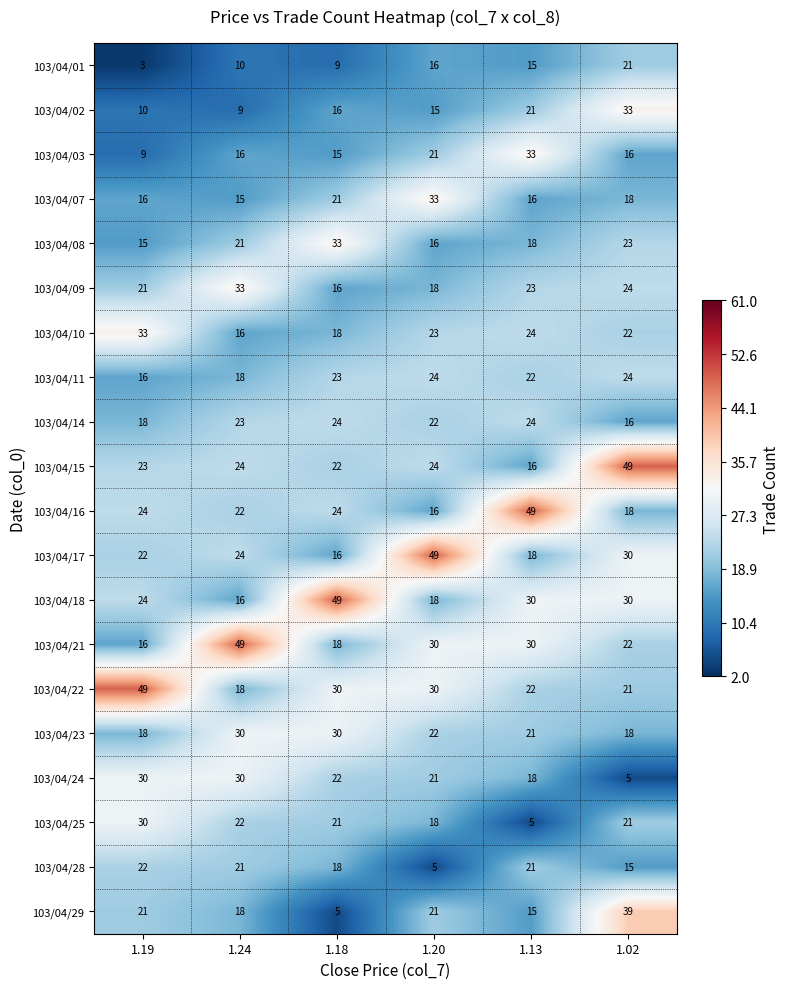

What is the minimum value shown in the chart?

3